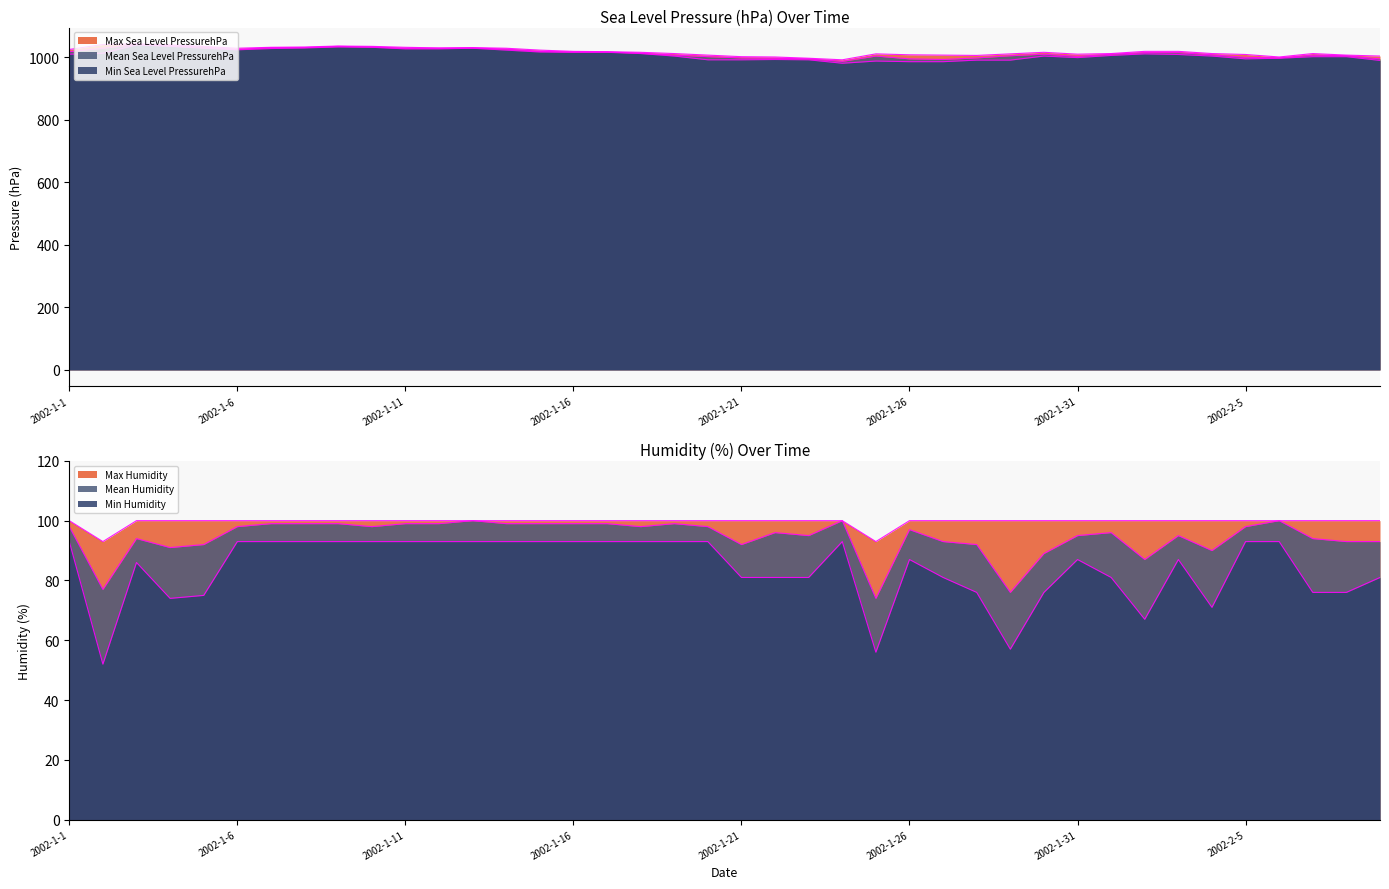

At which category does the chart reach its peak across all series?

2002-1-3